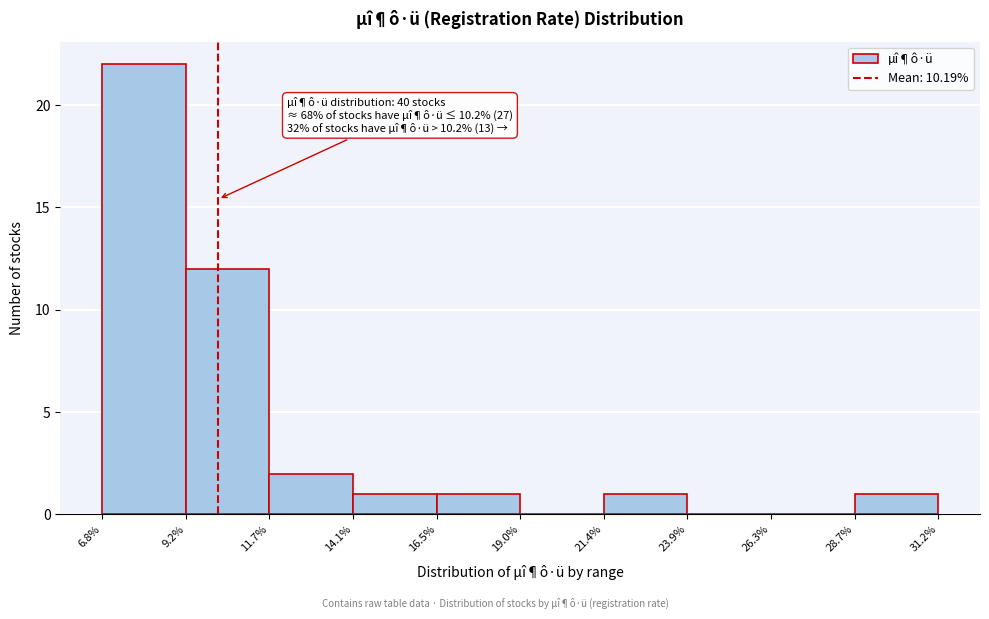

Over which range of the x-axis is the bar tallest?

6.8% to 9.2%